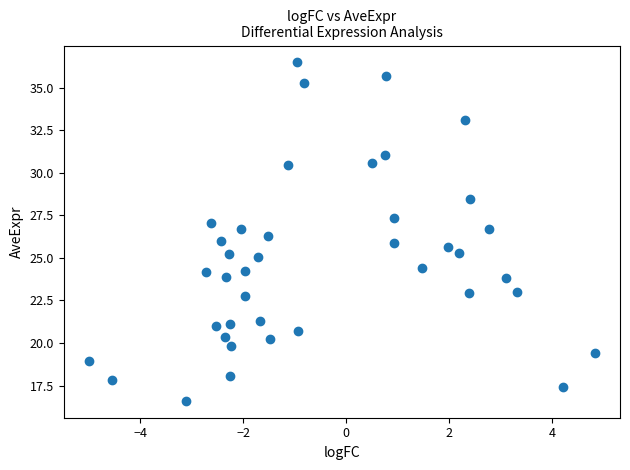

What is the range of Y values (max minus min)?

19.9